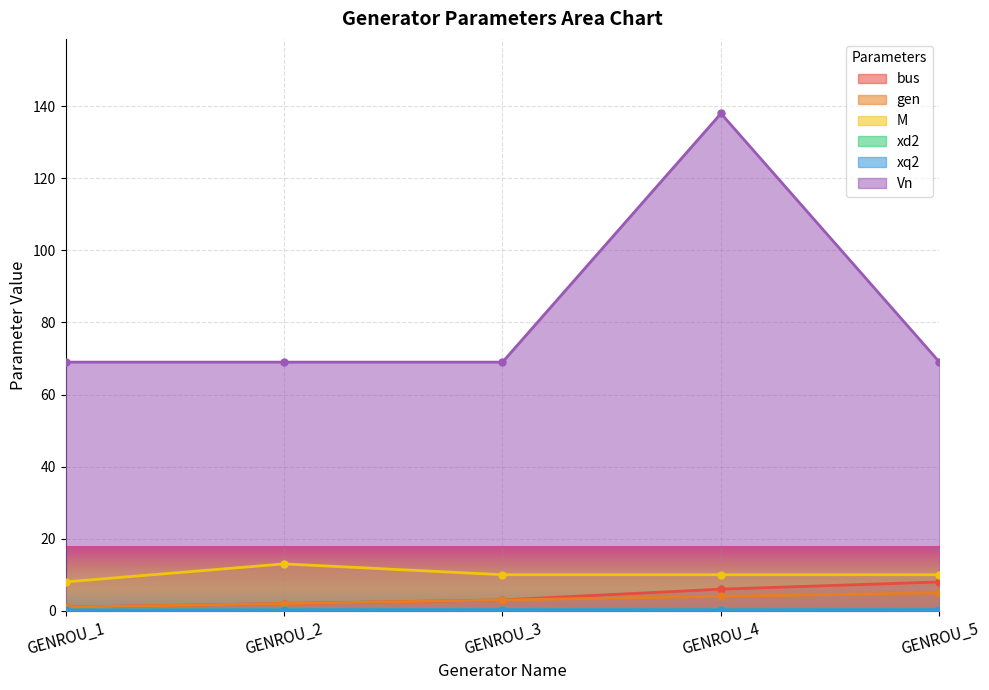

At which category is the sum across all series the highest?

GENROU_4